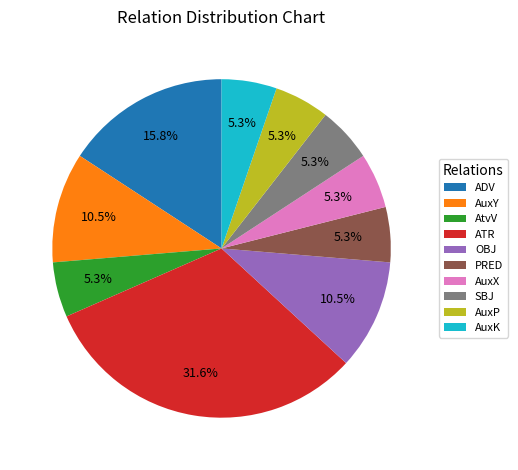

What percentage is the ADV slice, to the nearest percent?

16%